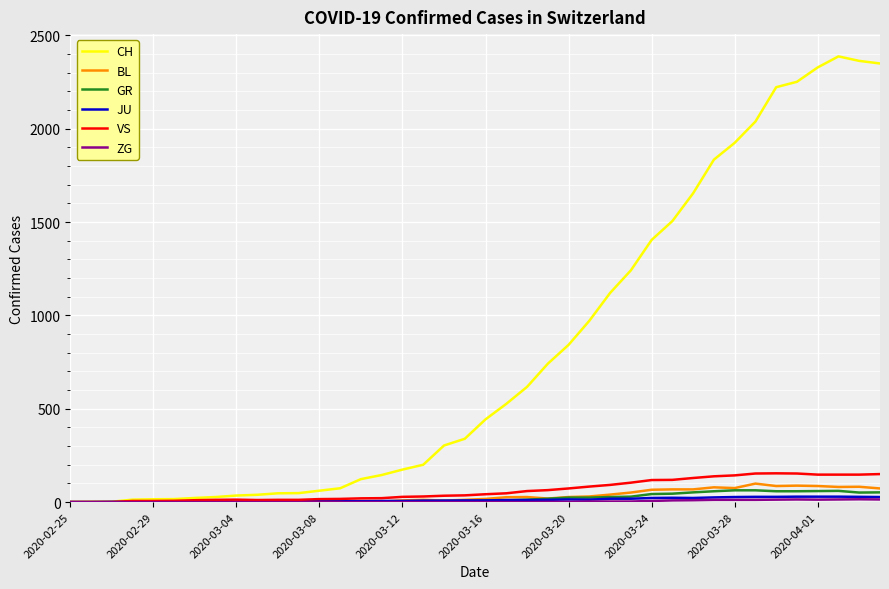

Which series has the largest range (max minus min)?

CH